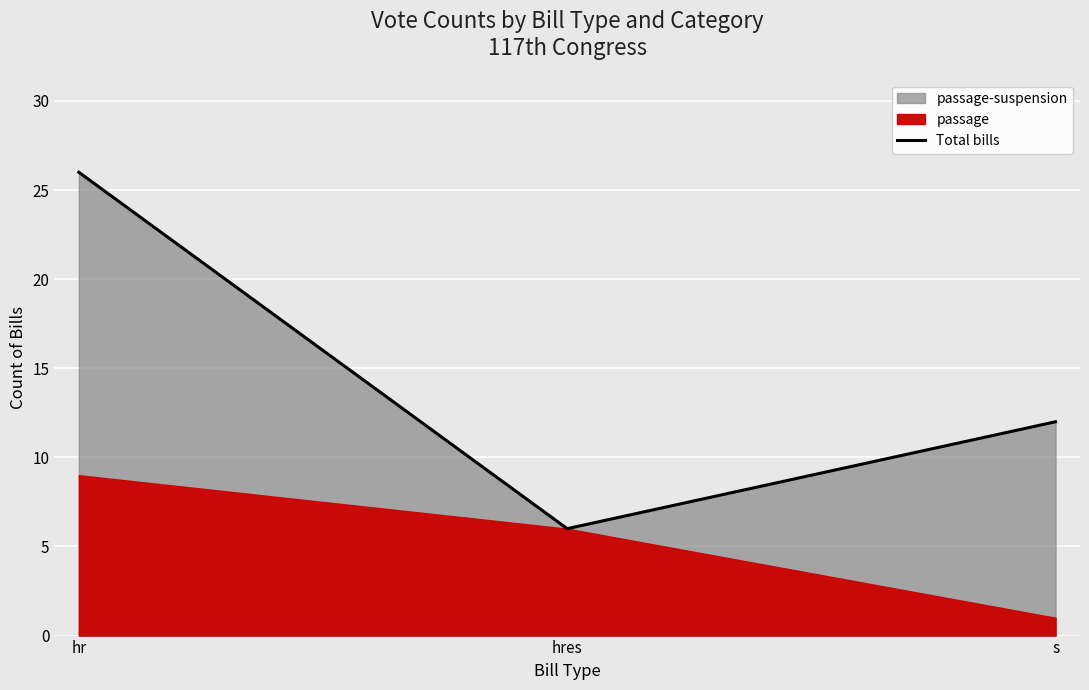

What is the minimum value for Total bills?

6